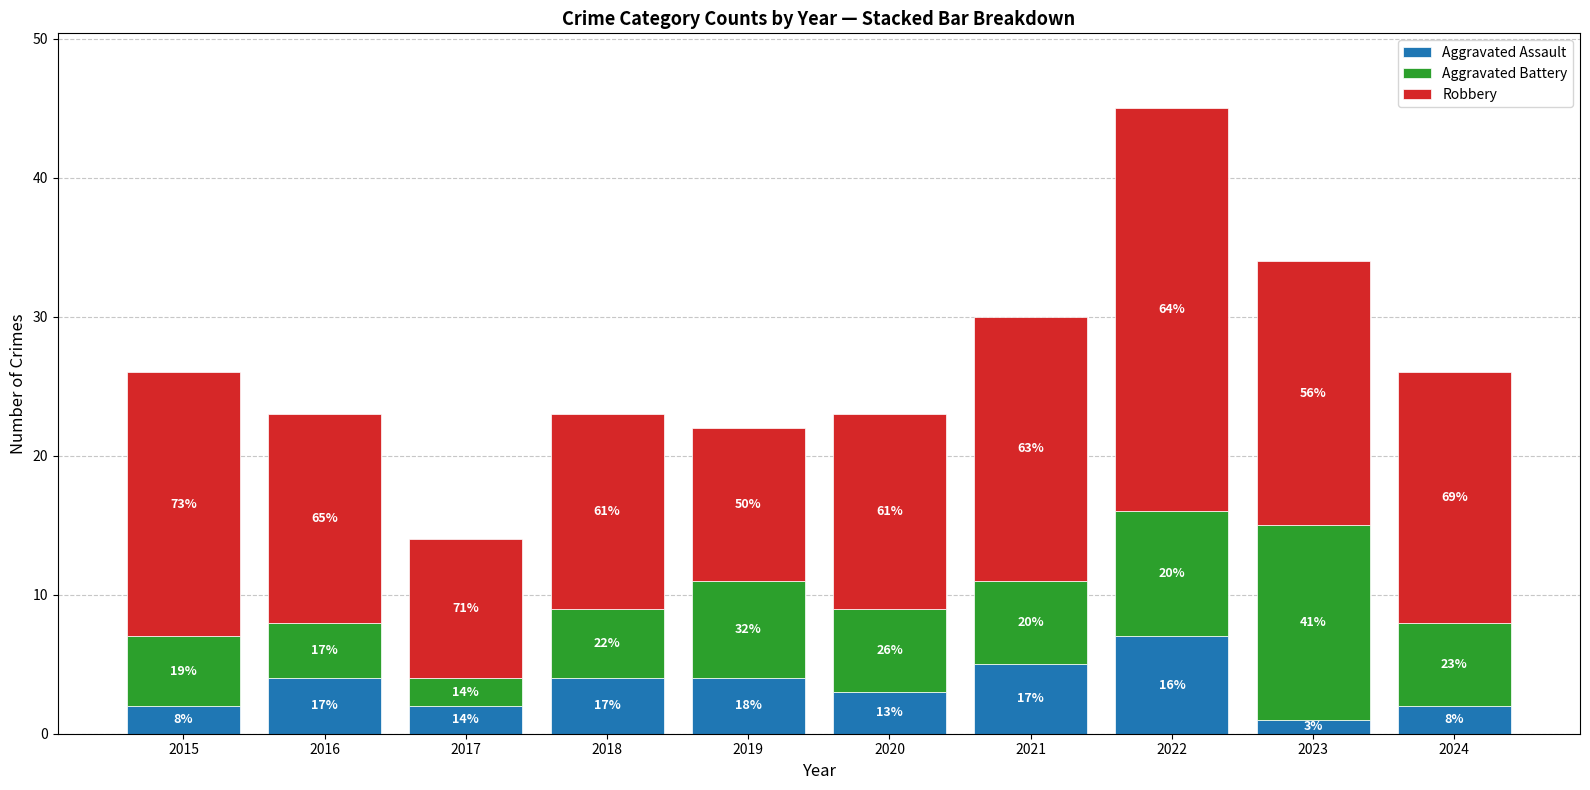

Does the chart contain any negative values?

No